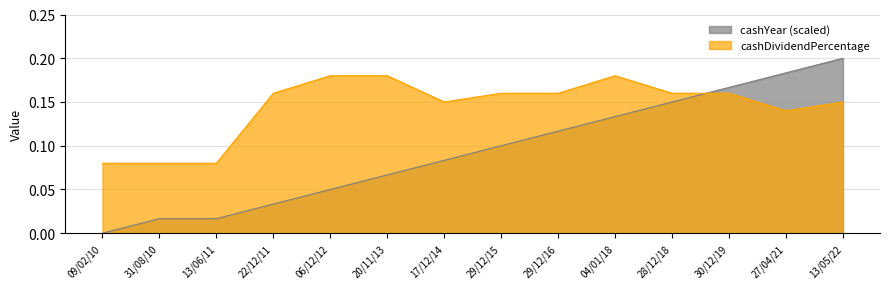

What is the lowest value of the cashDividendPercentage series?

0.1